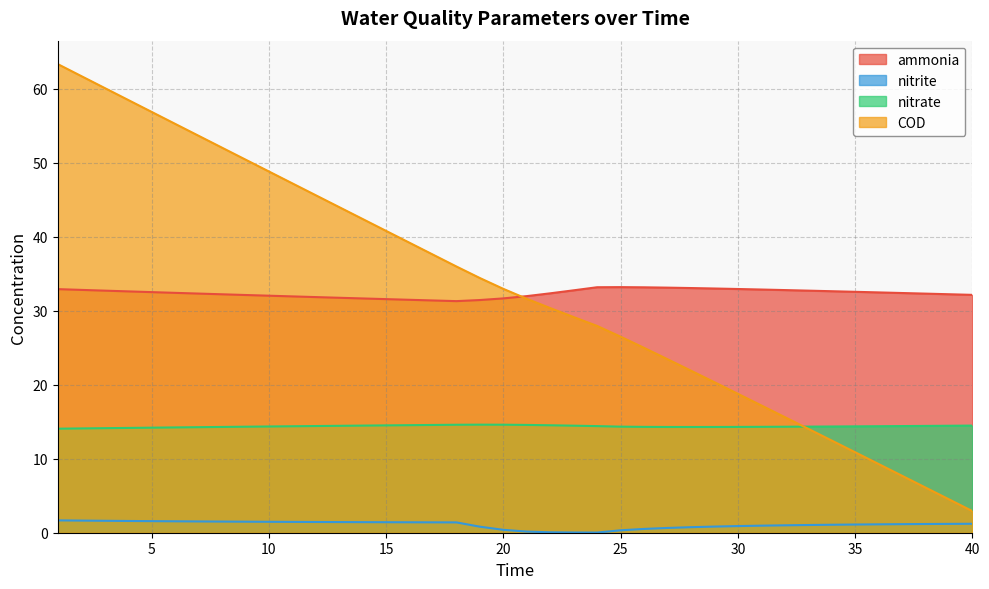

What are all the series names shown in the legend?

ammonia, nitrite, nitrate, COD